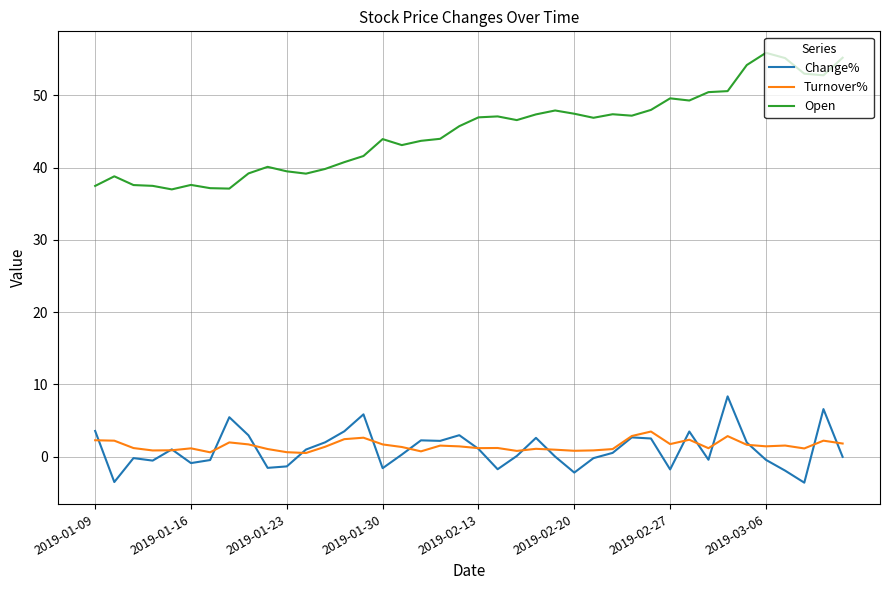

At how many categories does at least one series exceed 4?

40